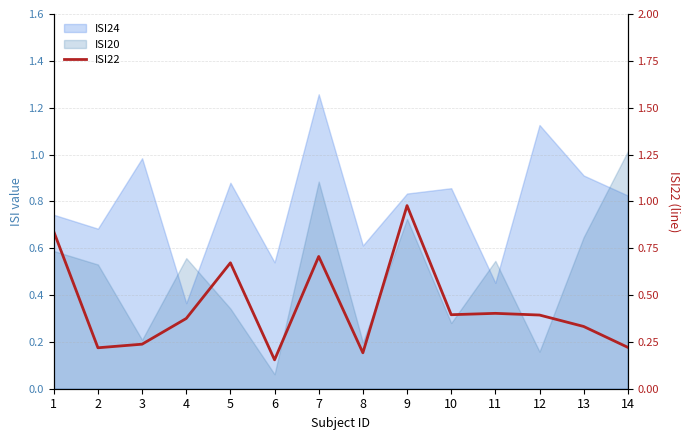

Reading left to right, list all the values displayed in this chart.

1=0.8	2=0.2	3=0.2	4=0.4	5=0.7	6=0.2	7=0.7	8=0.2	9=1.0	10=0.4	11=0.4	12=0.4	13=0.3	14=0.2